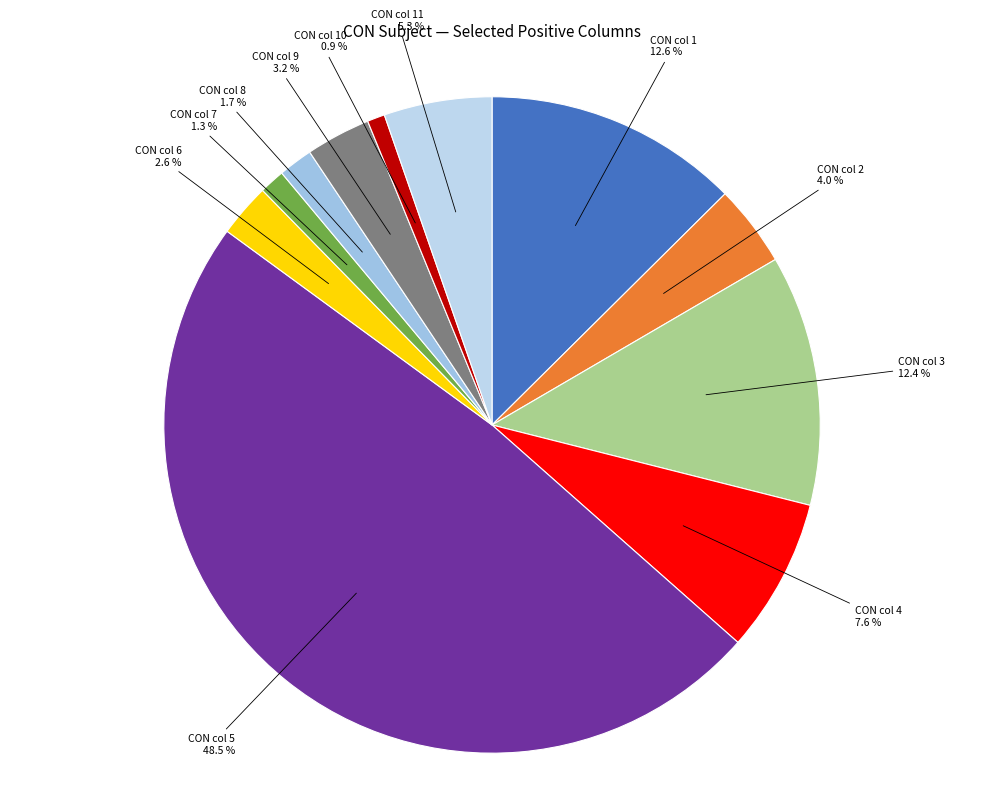

To the nearest percent, what is the difference between the largest and smallest slice percentages?

48%